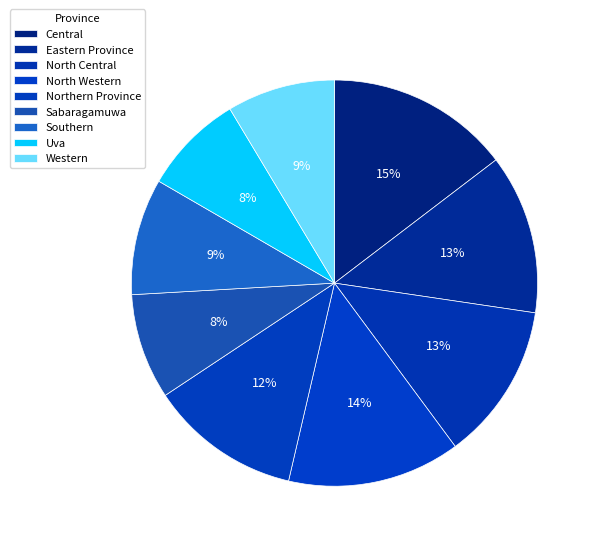

Is the sum of Central and Western greater than half?

No